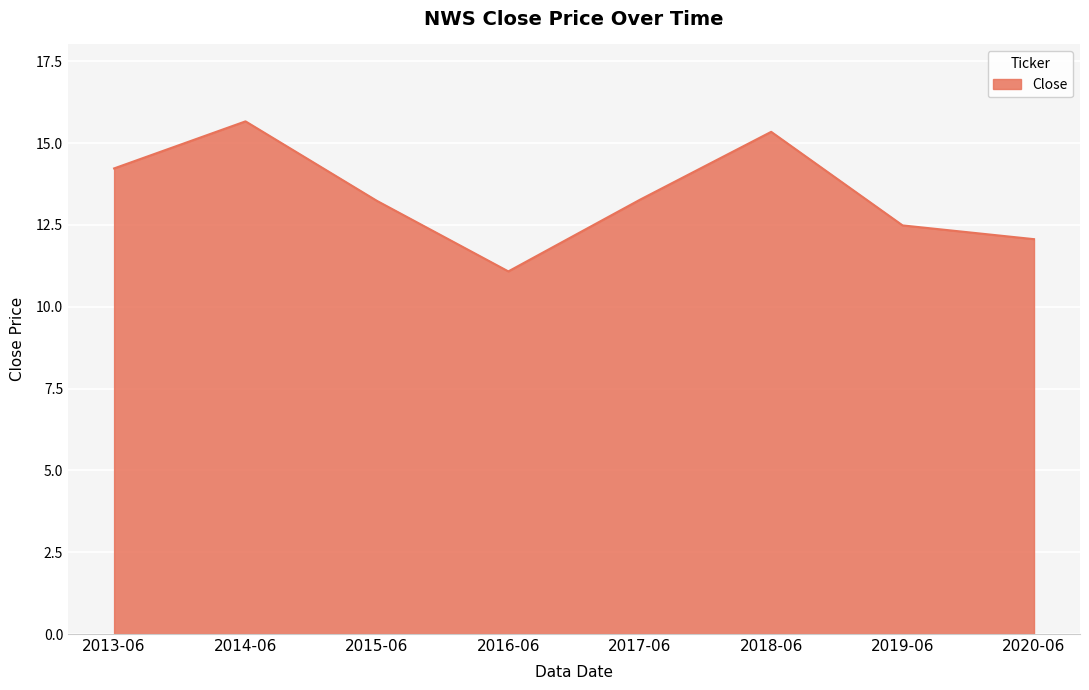

The chart shows a value of 13.2 at 2015-06. True or false?

True